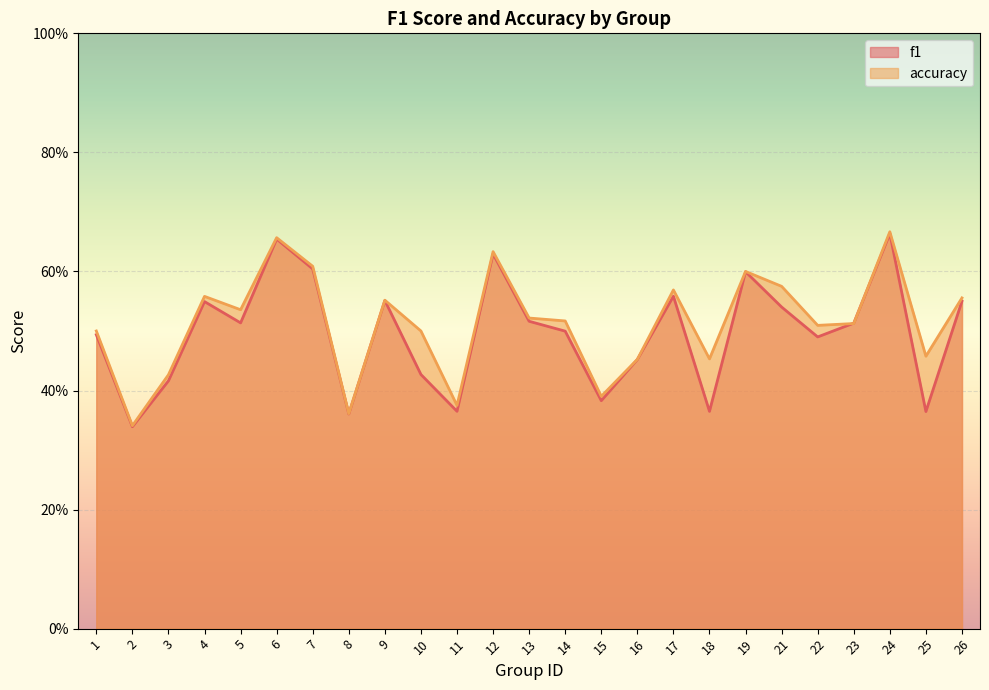

What is the difference between the second highest and minimum values in the accuracy series?

0.3